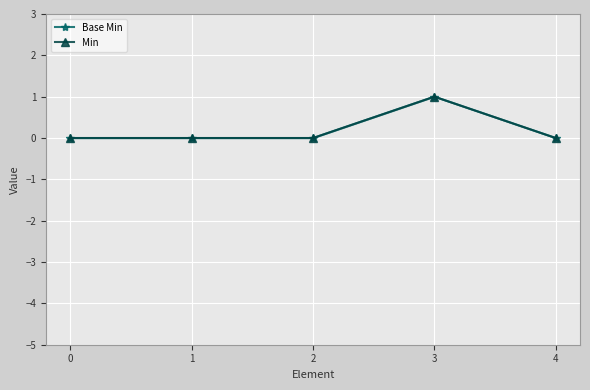

List the labels in order of Base Min value, smallest first.

0, 1, 2, 4, 3